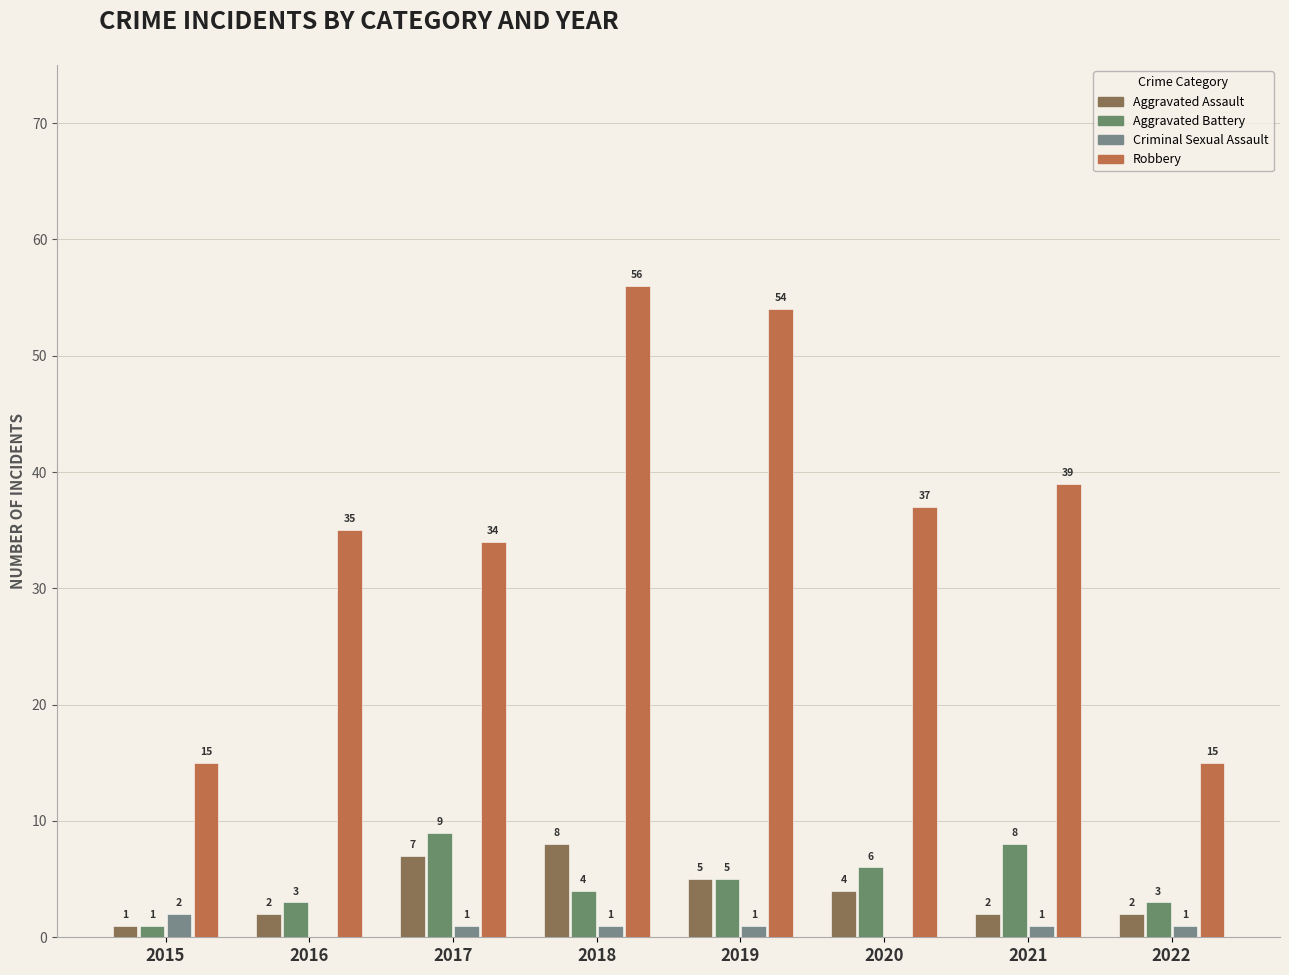

Are the bars horizontal?

No